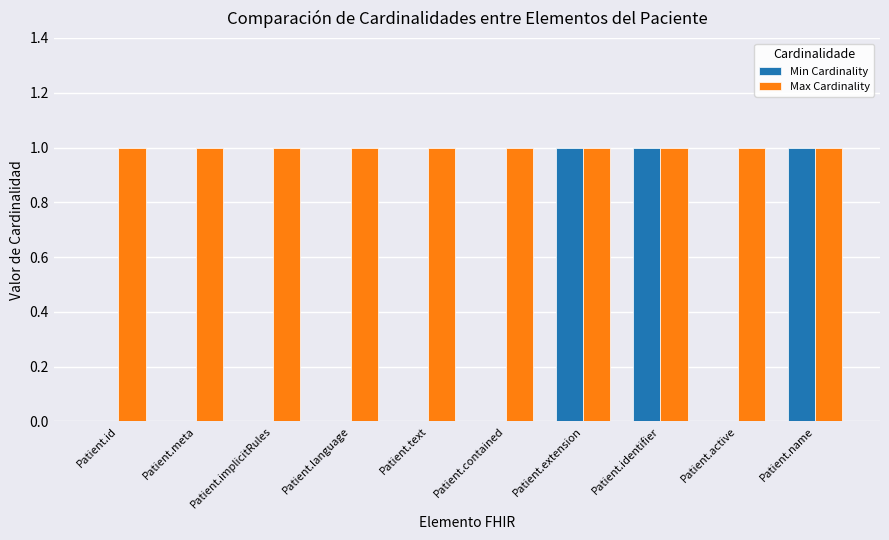

What is the sum of the Max Cardinality values at Patient.contained and Patient.implicitRules?

2